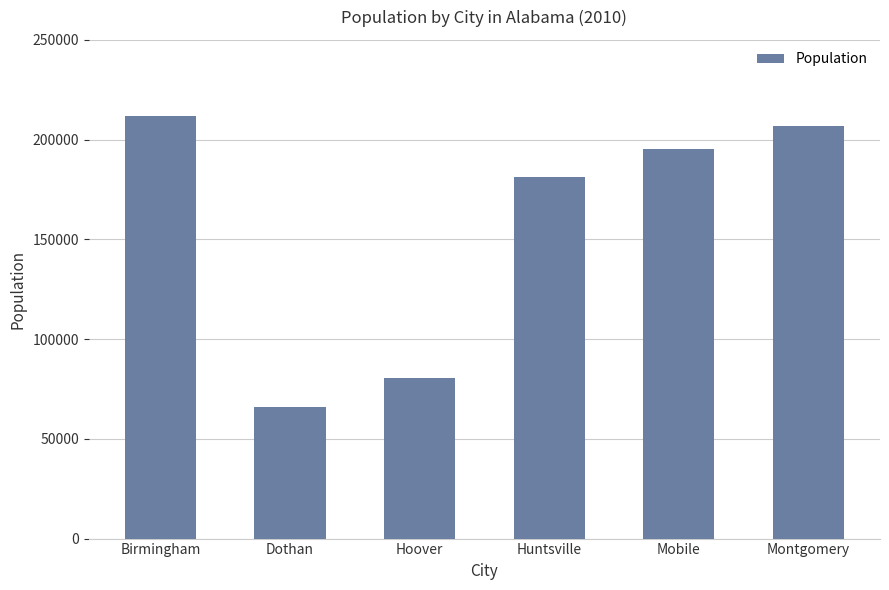

At which label does the data first exceed 195249?

Birmingham